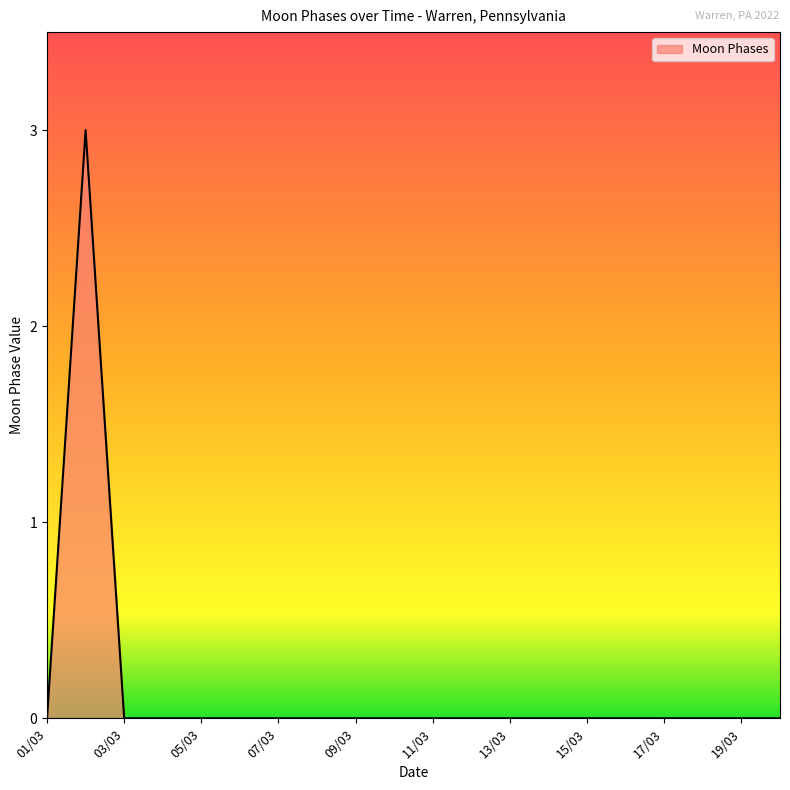

What is the maximum value shown in the chart?

3